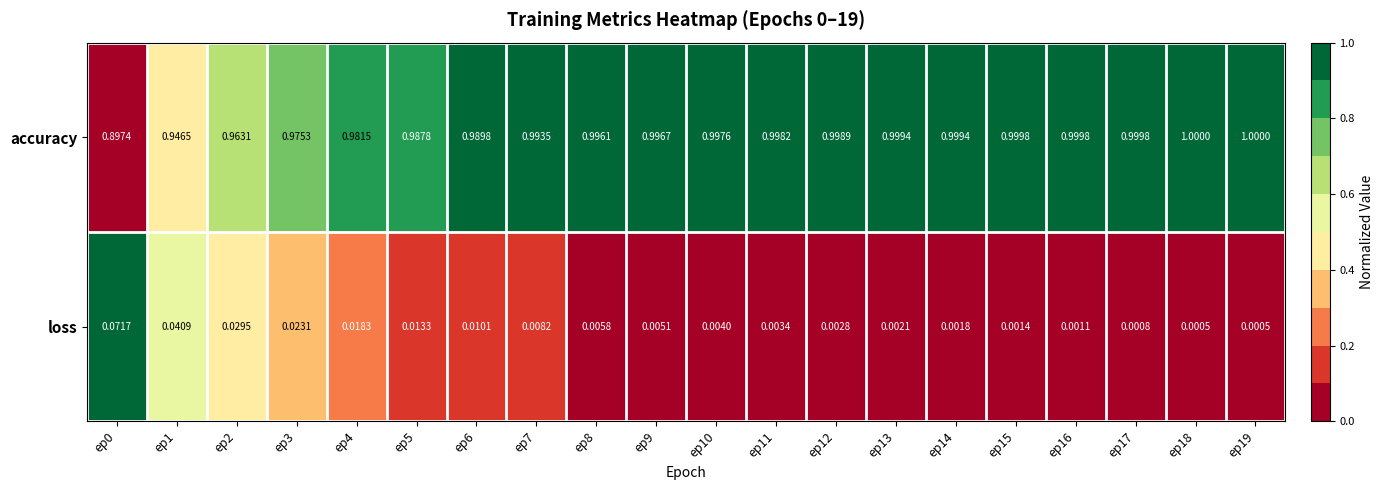

Which series changed the most between ep0 and ep4?

accuracy